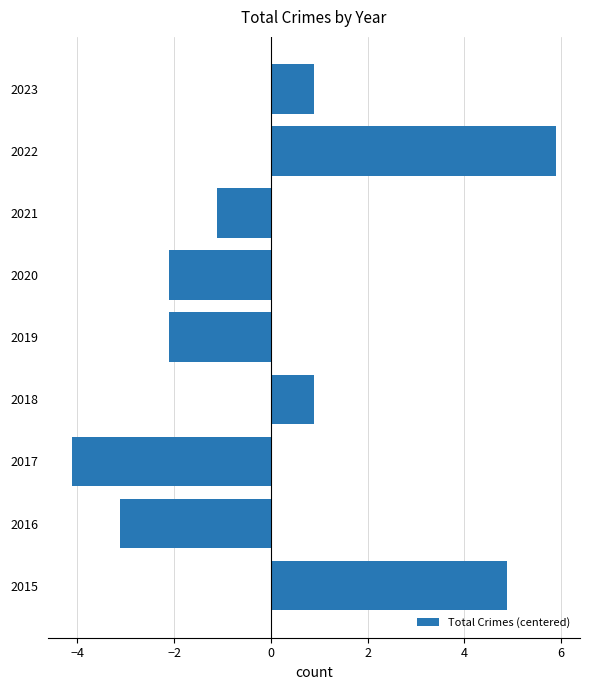

Reading bottom to top, transcribe all the data shown in this chart.

4.9	-3.1	-4.1	0.9	-2.1	-2.1	-1.1	5.9	0.9